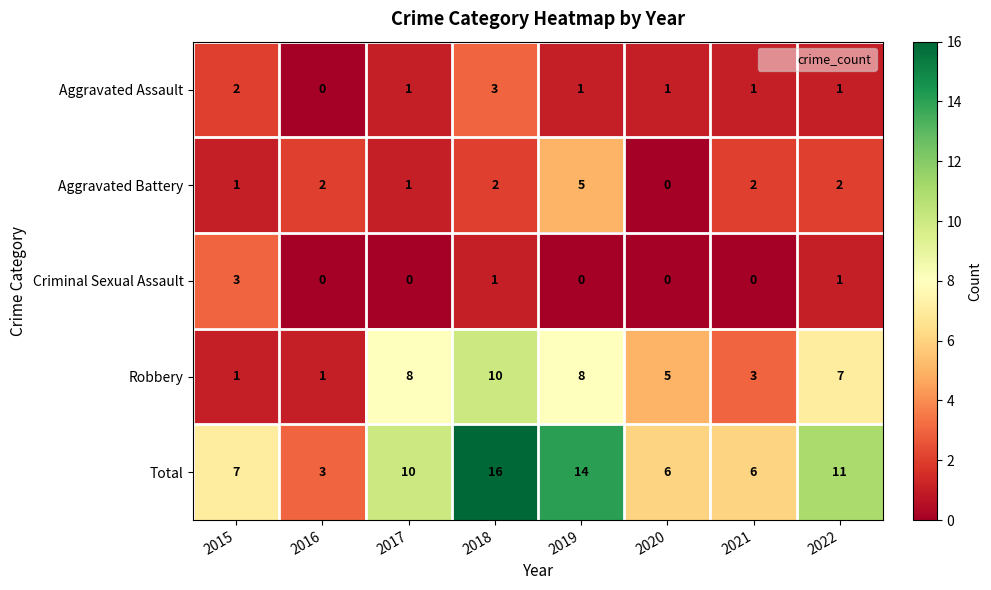

Count the number of categories in the chart.

8